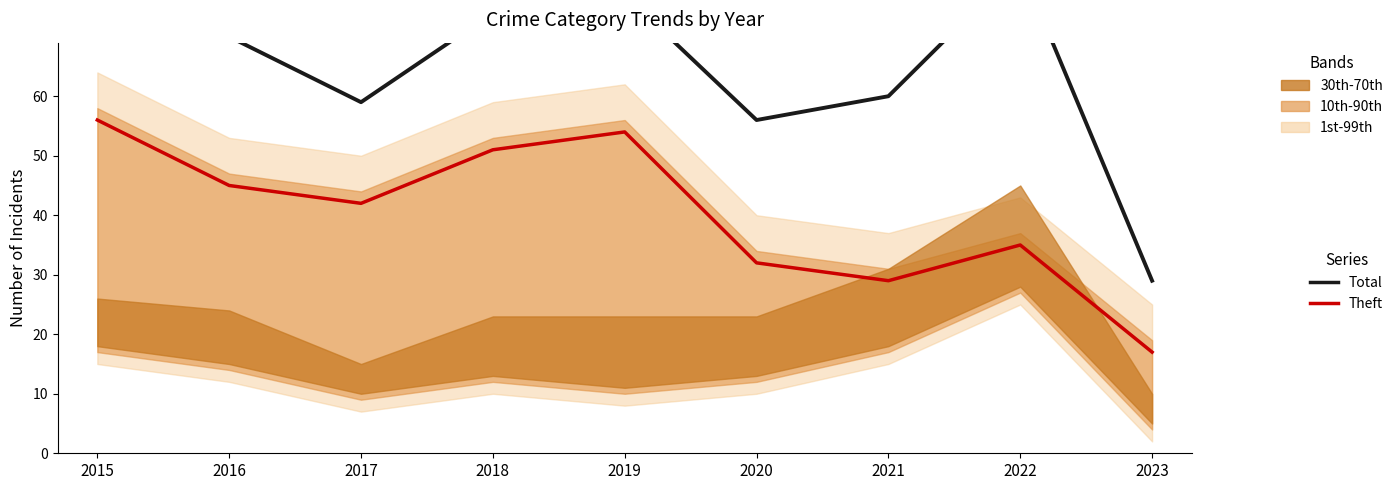

In Total, how many points are higher than both neighbors (excluding endpoints)?

2